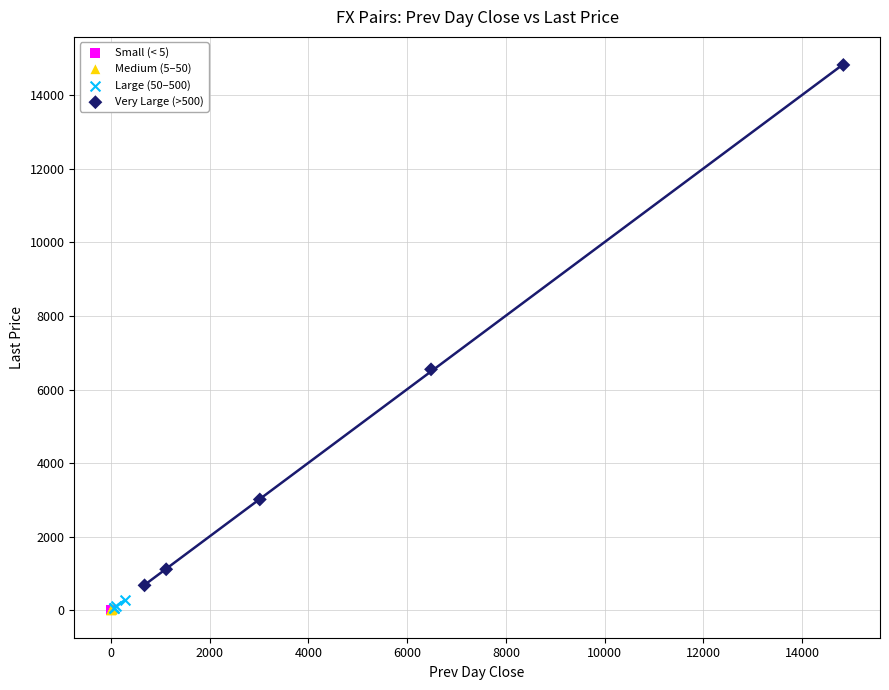

Which series contains the highest Y value?

Very Large (>500)